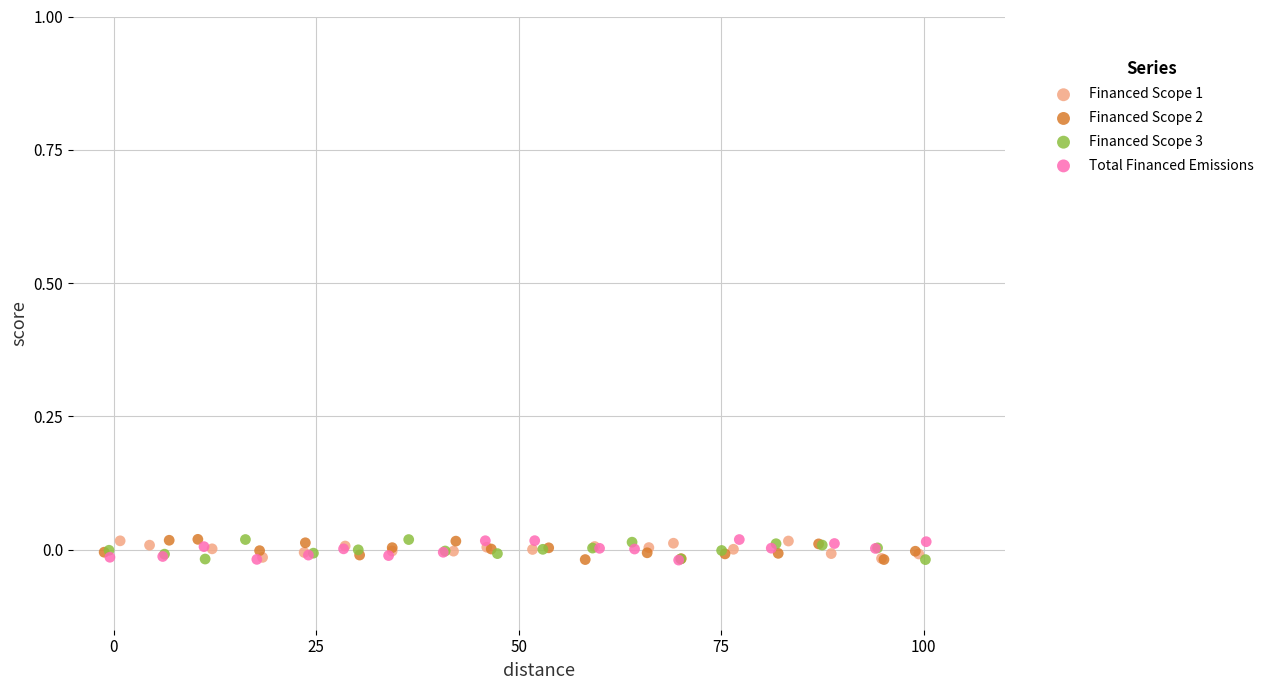

What are all the series names shown in the legend?

Financed Scope 1, Financed Scope 2, Financed Scope 3, Total Financed Emissions